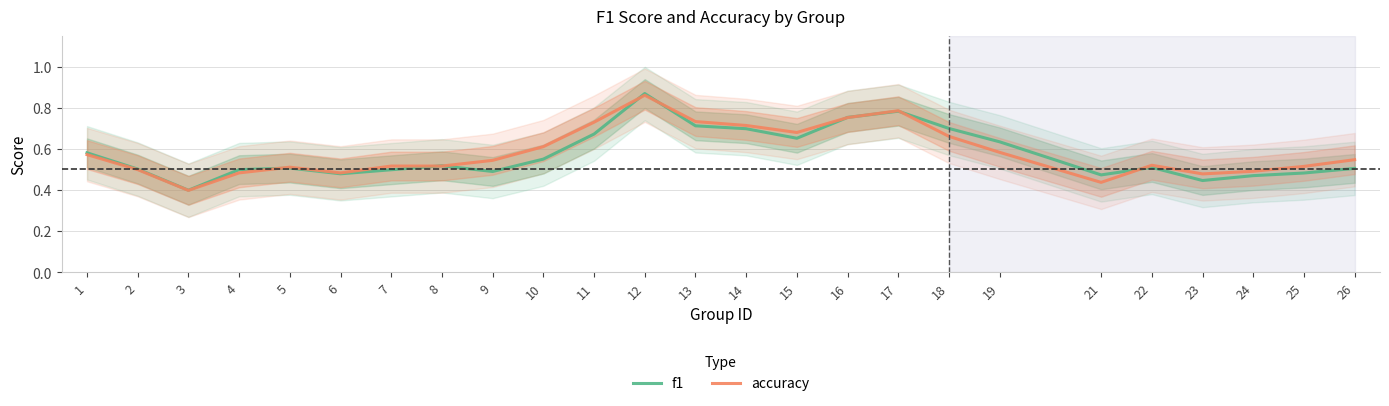

Does the chart have visible grid lines?

Yes